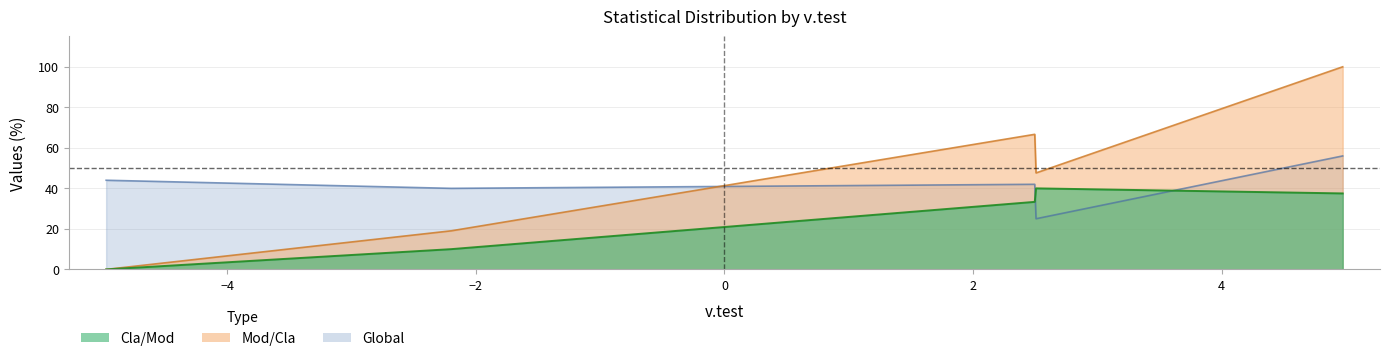

The value of Mod_Cla at Mod_Cla is 19.2. True or false?

False